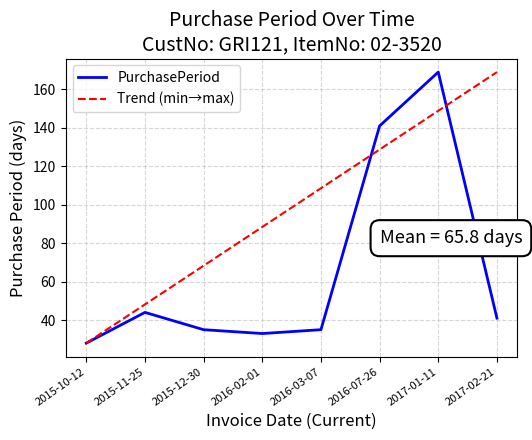

At which category does the data reach its first local peak?

2015-11-25